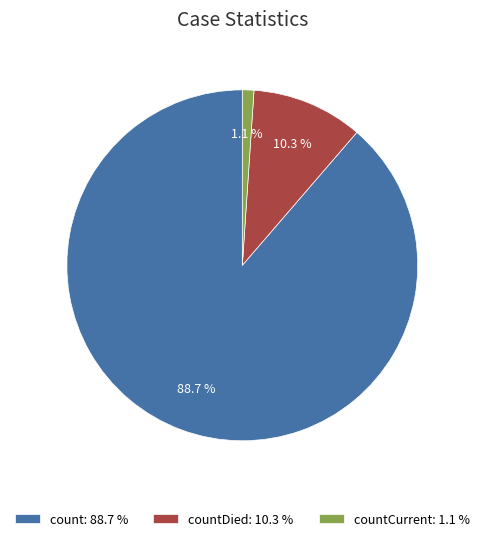

How many slices are in this pie chart?

3